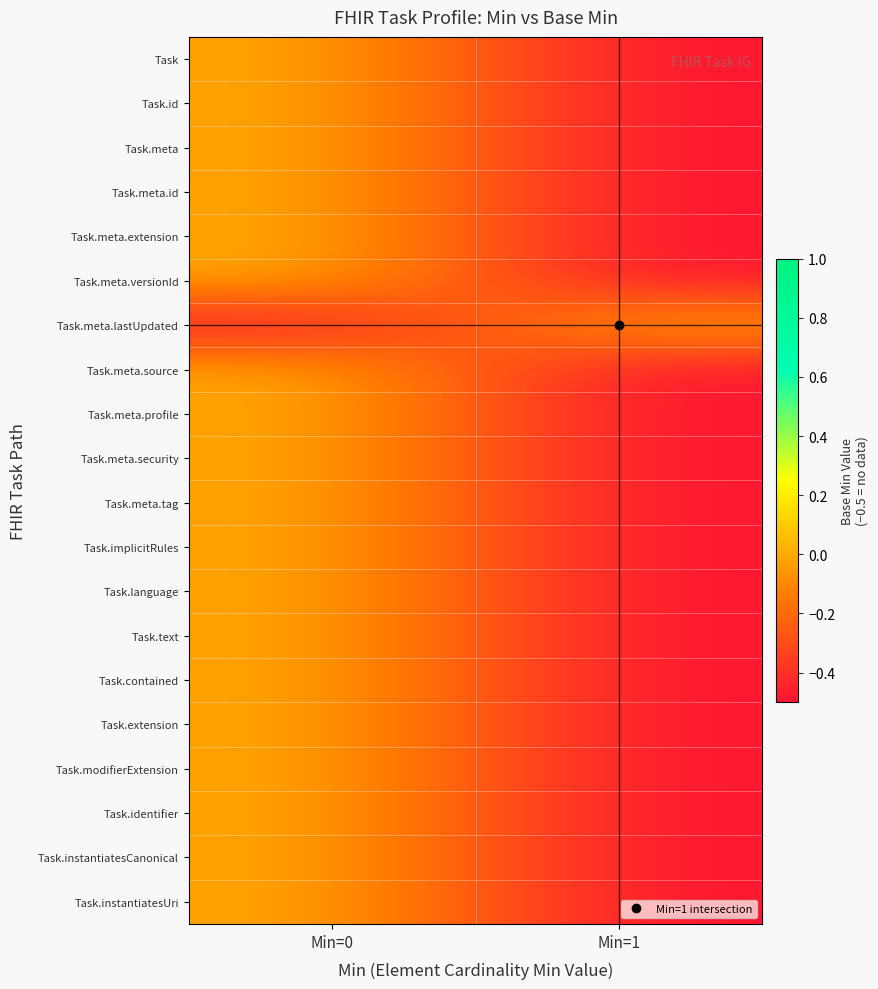

Which label corresponds to the largest value in the chart?

Min=0